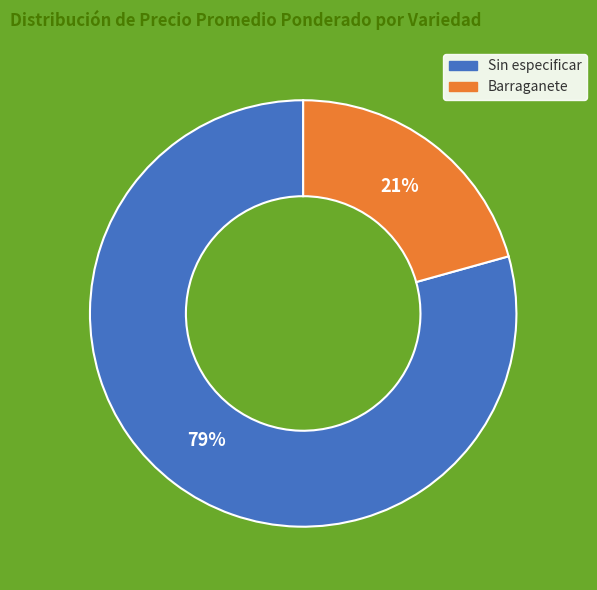

Do Sin especificar and Barraganete together represent more than half of the pie?

Yes